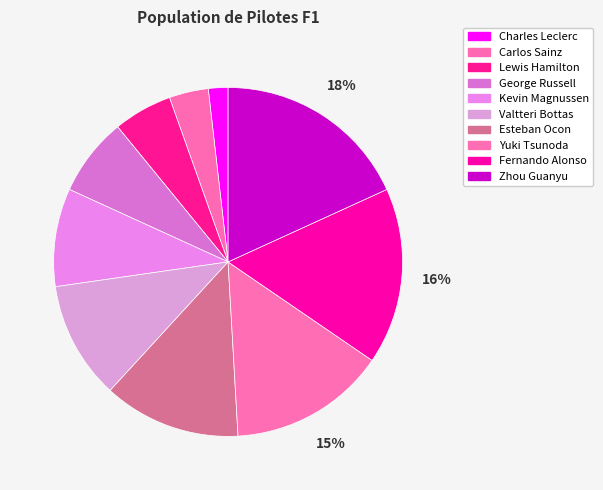

Count the number of slices in the pie.

10